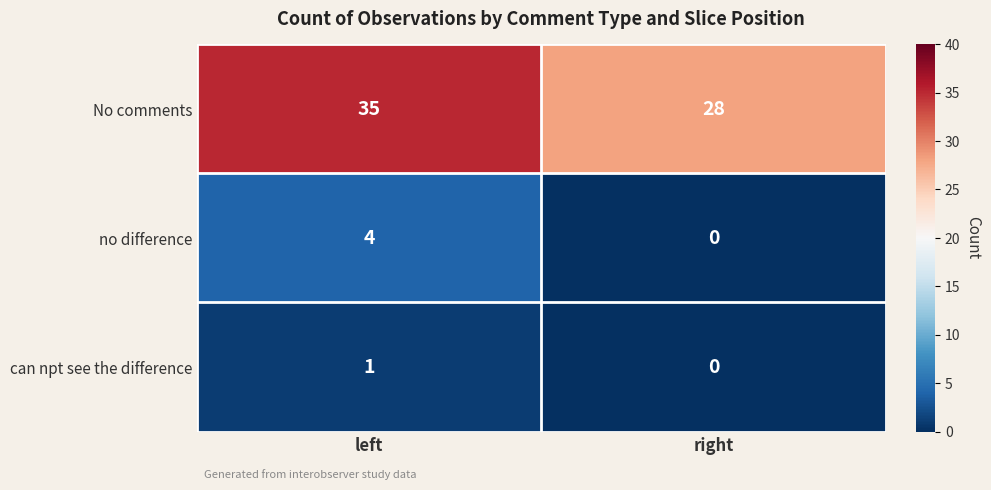

At which category is the sum across all series the highest?

left